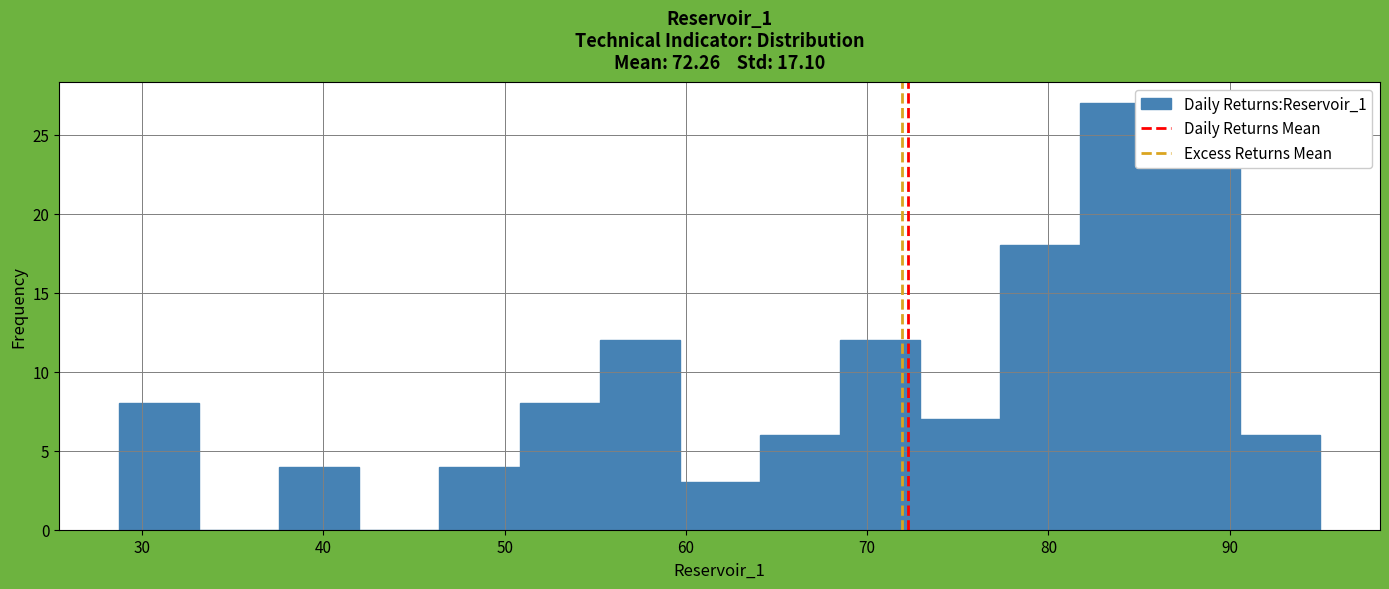

Reading left to right, list every bar in this chart as the range it spans on the x-axis followed by its height. Neither the bar edges nor the heights are printed on the chart, so give them approximately, as read against the axes.

29 to 33: 8
33 to 38: 0
38 to 42: 4
42 to 46: 0
46 to 51: 4
51 to 55: 8
55 to 60: 12
60 to 64: 3
64 to 68: 6
68 to 73: 12
73 to 77: 7
77 to 82: 18
82 to 86: 27
86 to 91: 25
91 to 95: 6